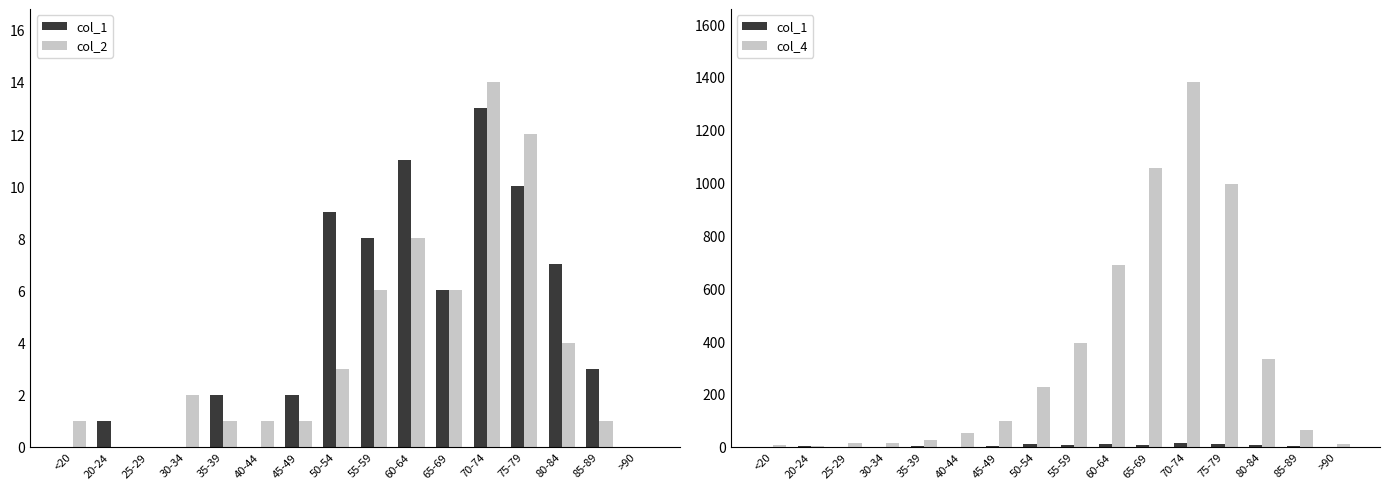

What is the value of the col_4 bar at the 16th from the left?

9